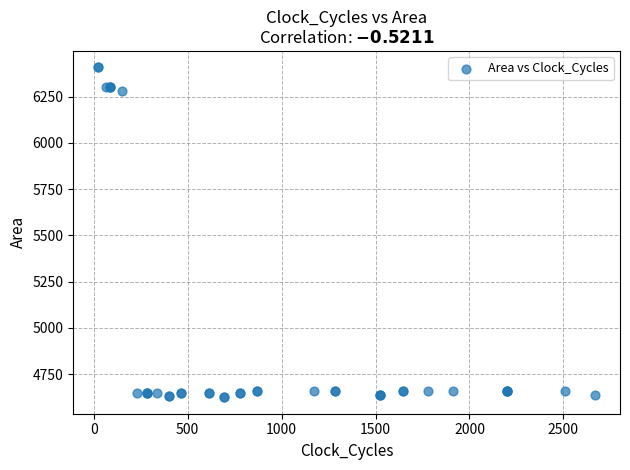

What Y value in the scatter plot is closest to 5516?

6280